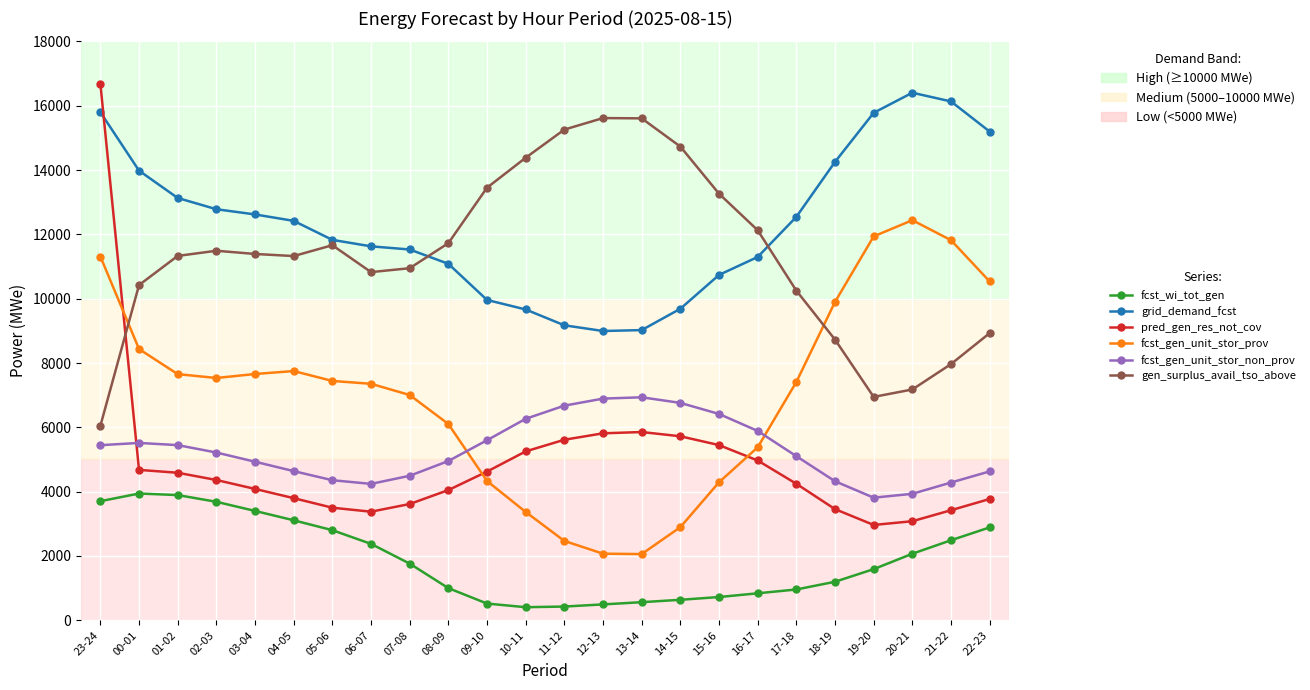

What is the difference between the maximum and minimum values in the grid_demand_fcst series?

7408